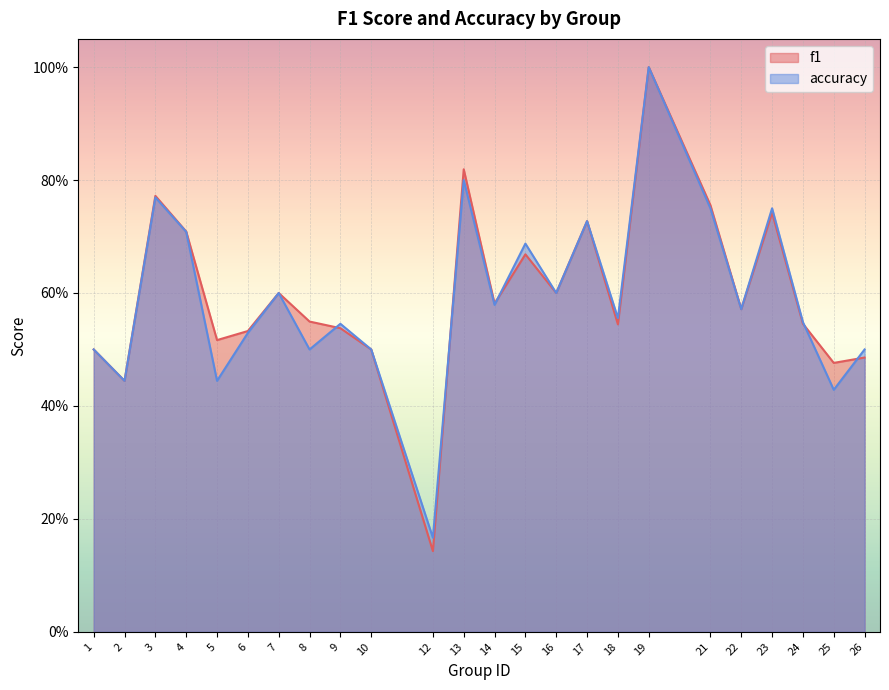

List the labels in order of f1 value, smallest first.

12, 2, 25, 26, 1, 10, 5, 6, 9, 18, 24, 8, 22, 14, 7, 16, 15, 4, 17, 23, 21, 3, 13, 19